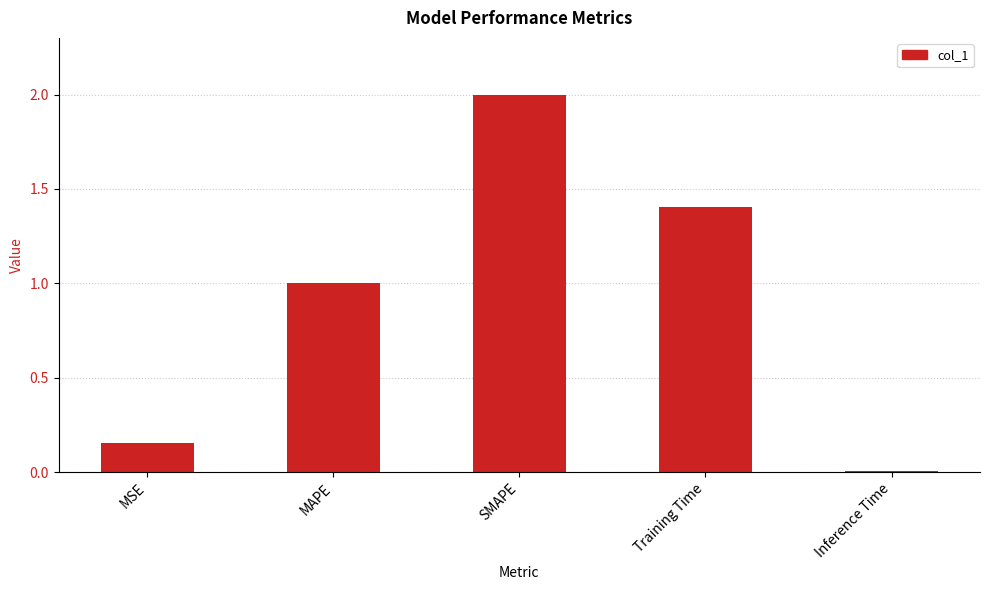

The chart shows a value of 2.4 at Training Time. True or false?

False